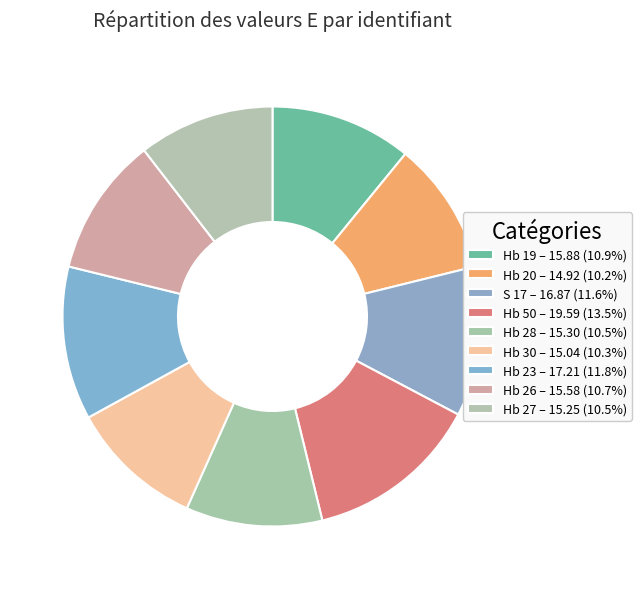

What is the ratio of the value at Hb 30 to the value at Hb 28?

1.0